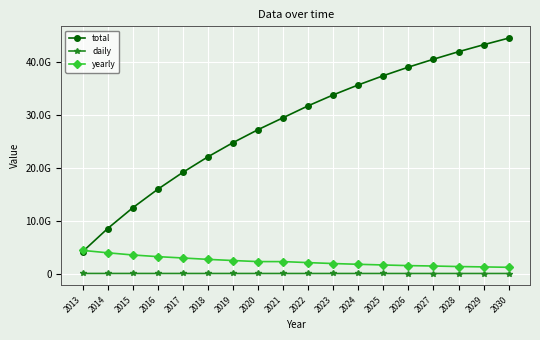

What are all the series names shown in the legend?

total, daily, yearly